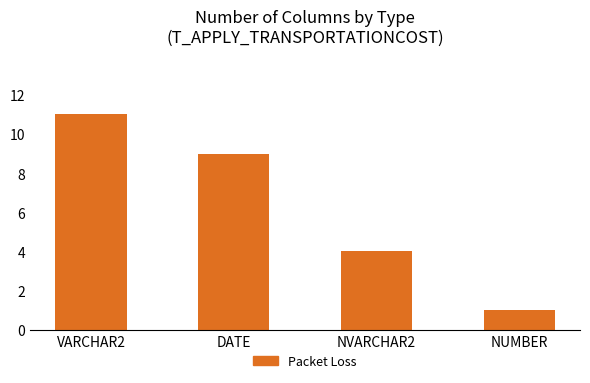

Is it true that the value at VARCHAR2 is 11?

True